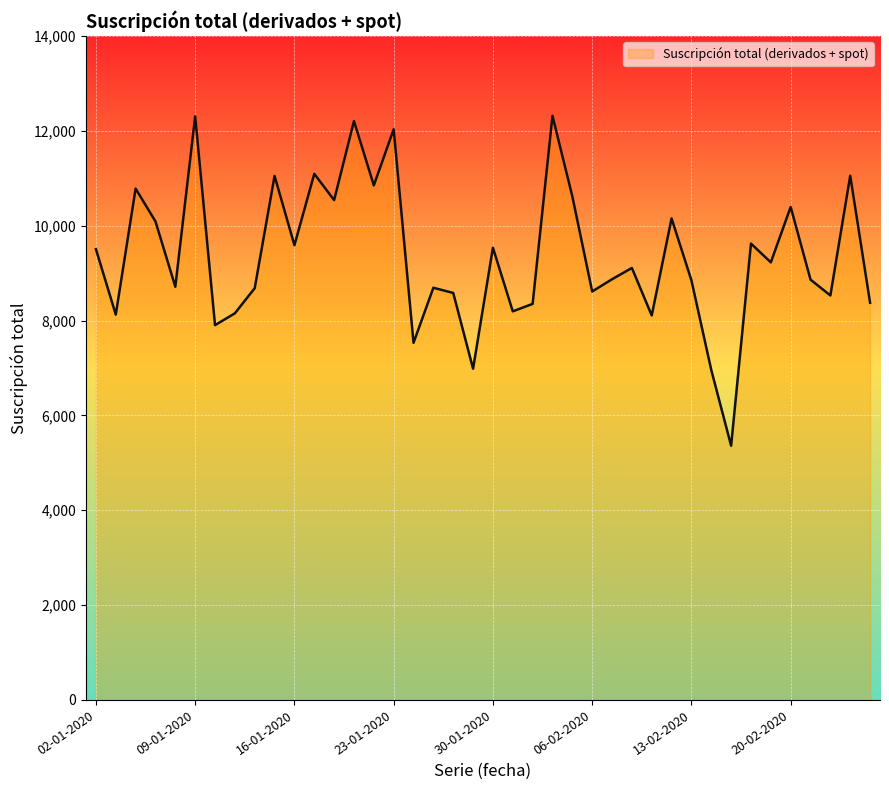

What is the sum of all values?

374521